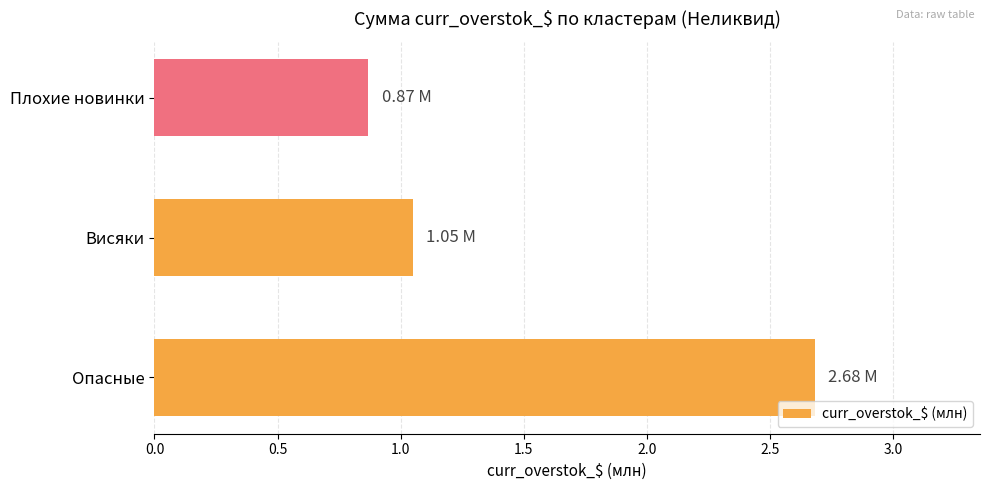

List the labels in order of value, smallest first.

Плохие новинки, Висяки, Опасные